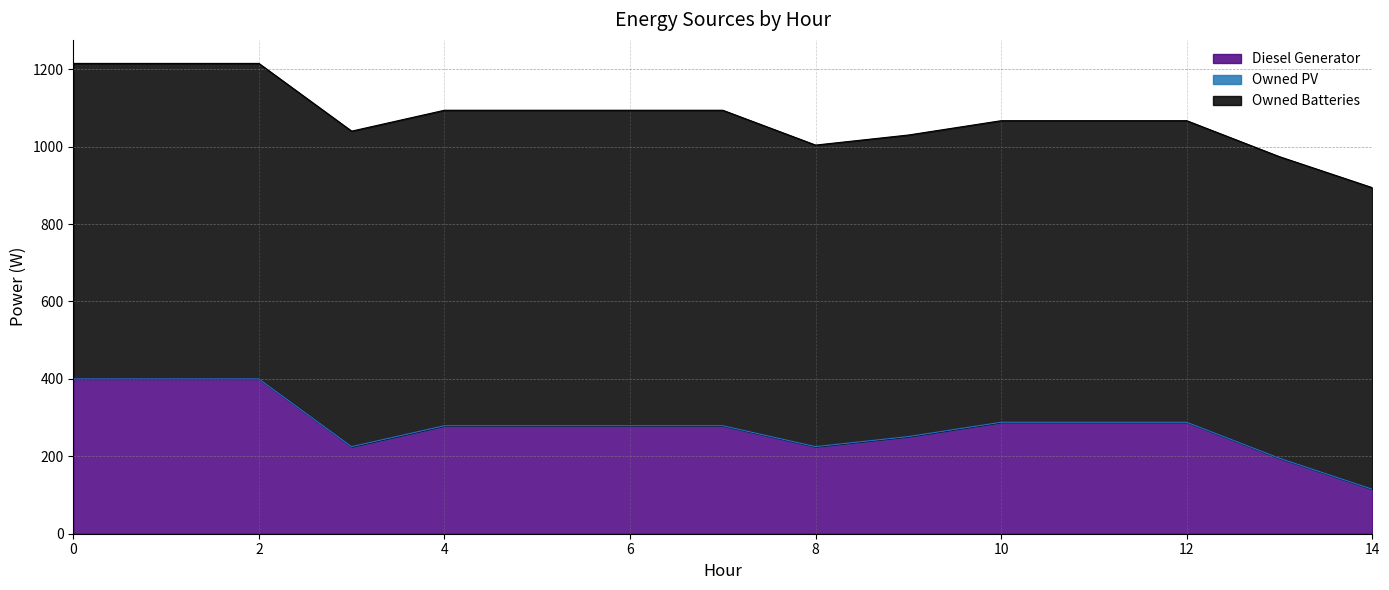

What is the sum of all Diesel Generator values?

4191